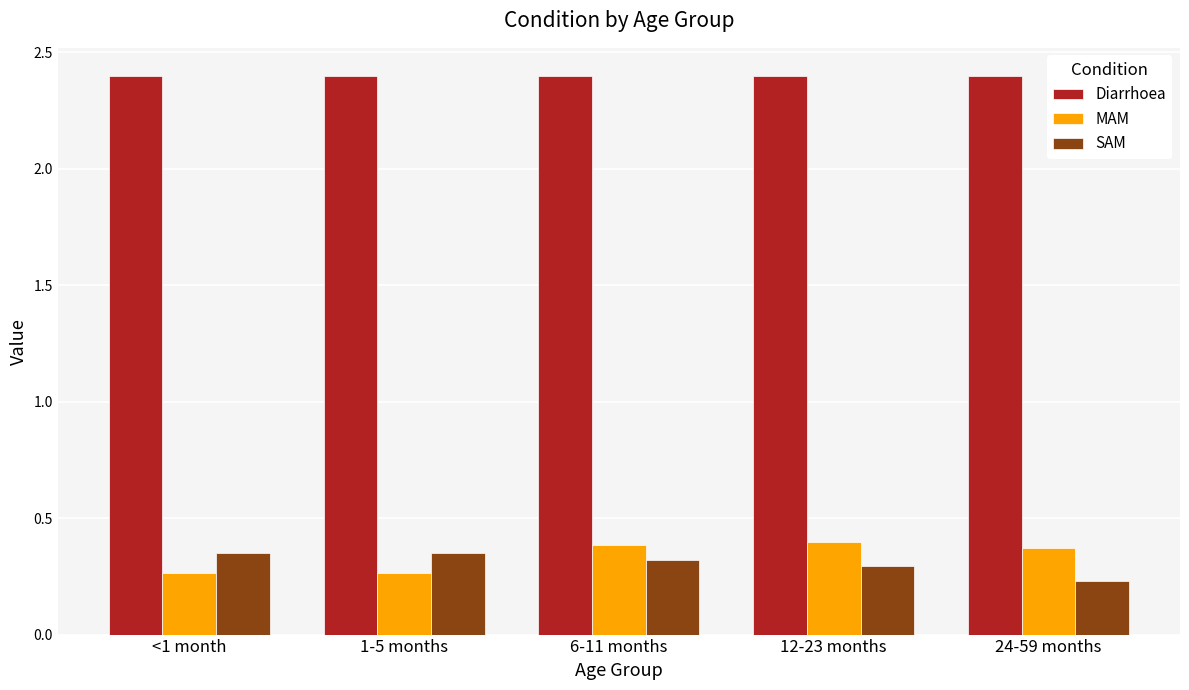

How many bars are there in total?

15